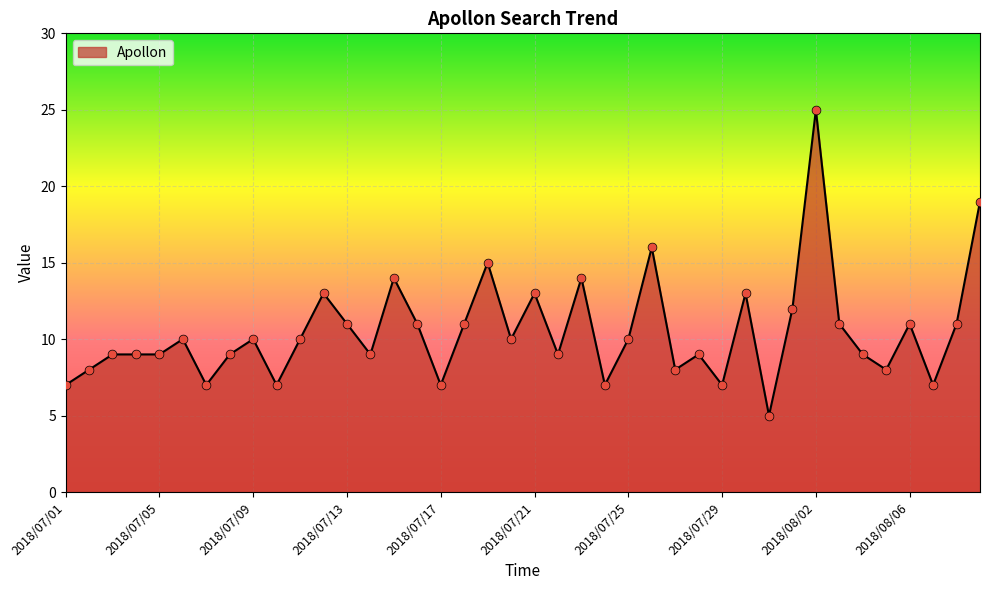

What is the difference between the maximum and minimum values?

20